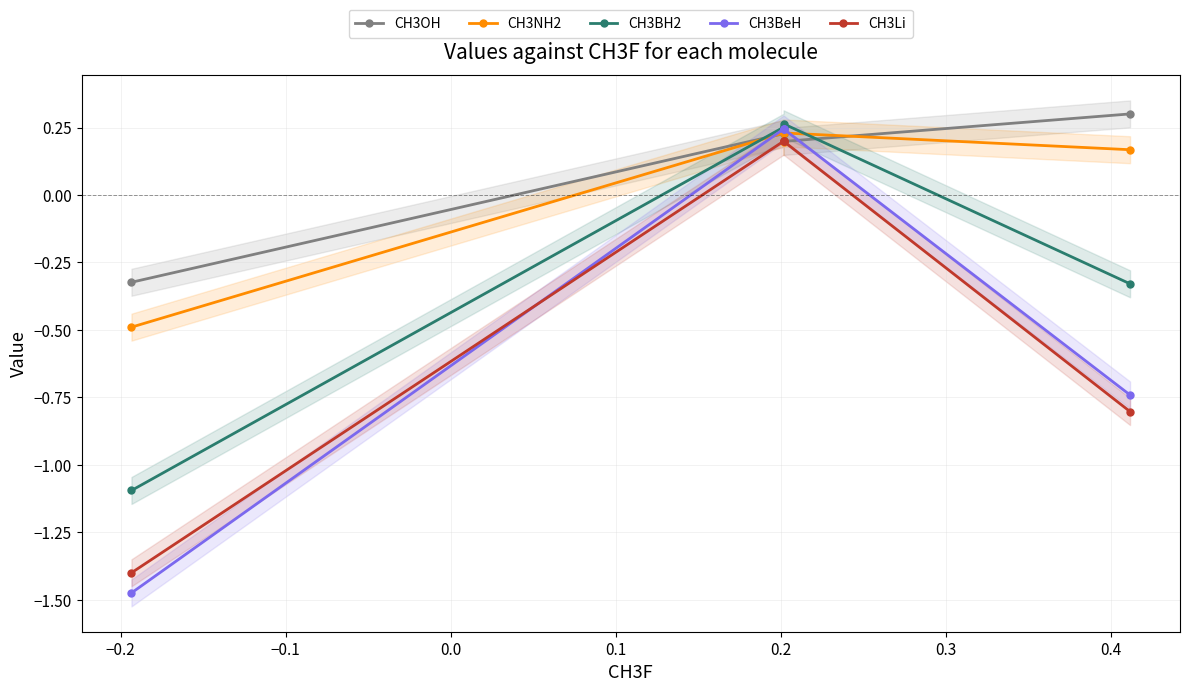

Reading right to left, what are all the values shown in this chart?

CH3OH: 0.3	0.2	0.2	0.2	-0.3
CH3NH2: 0.2	0.2	0.2	0.2	-0.5
CH3BH2: -0.3	0.3	0.3	0.3	-1.1
CH3BeH: -0.7	0.2	0.2	0.2	-1.5
CH3Li: -0.8	0.2	0.2	0.2	-1.4